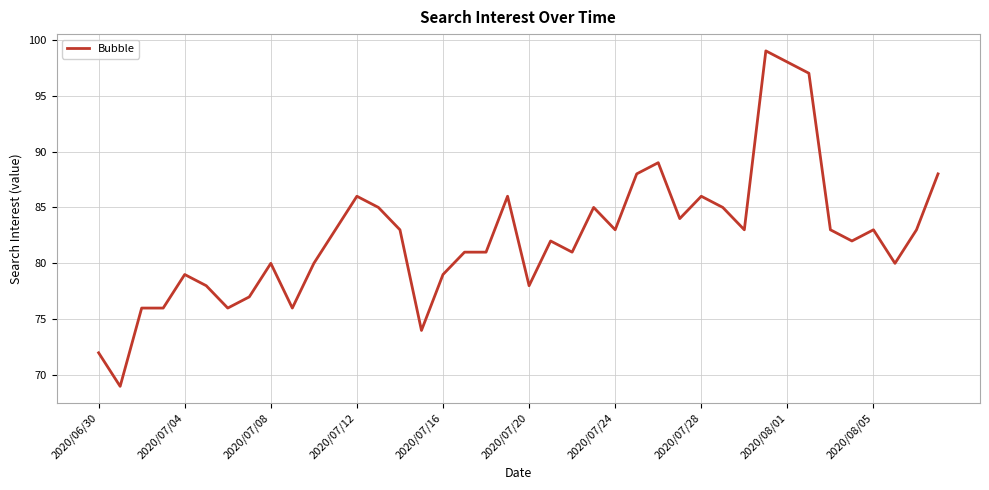

How many lines are shown in the chart?

1